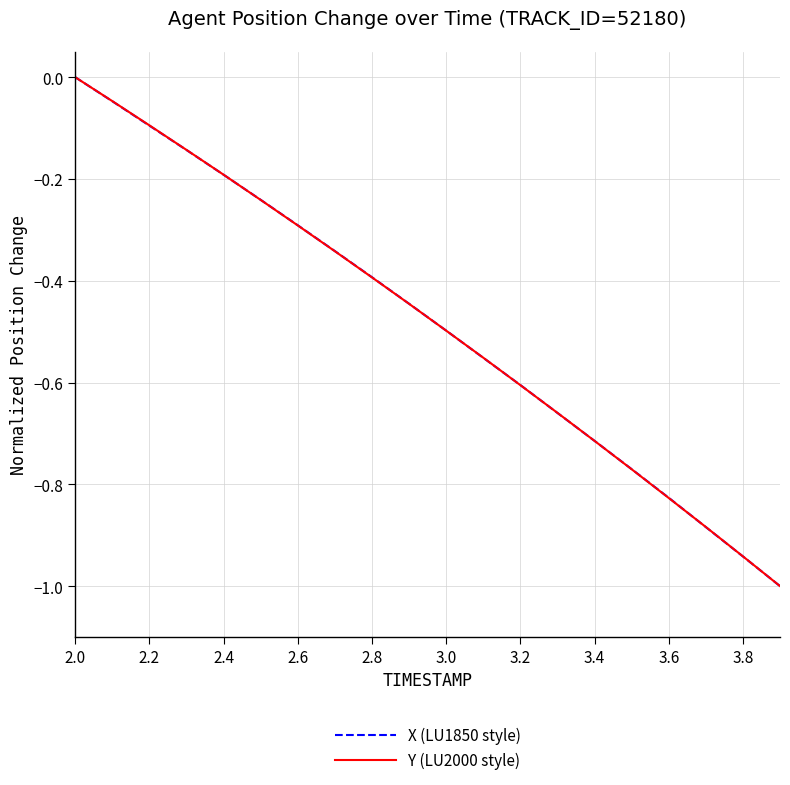

What is the minimum value for X (LU1850 style)?

-1.0